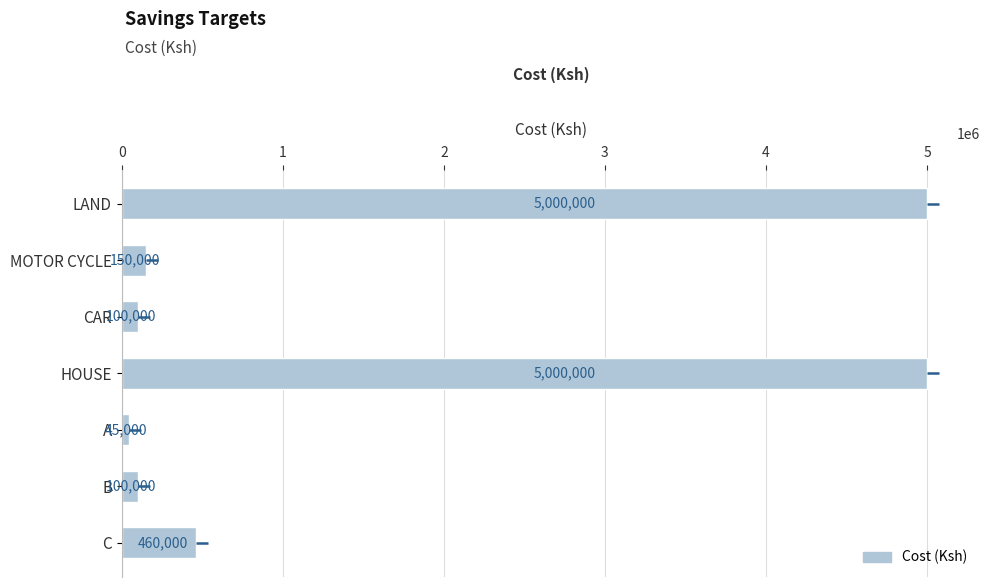

How many categories are shown in the chart?

7